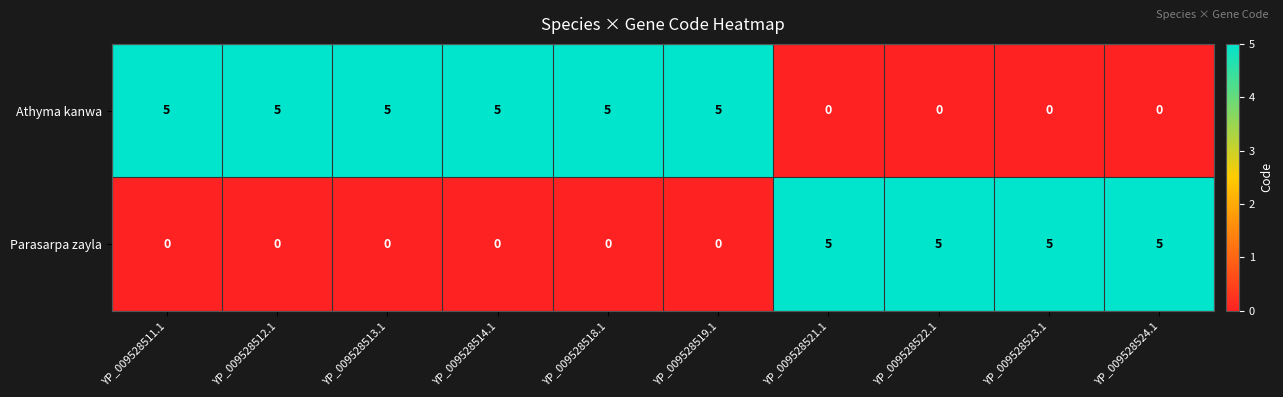

Rank the series by their average value, from highest to lowest.

Athyma kanwa, Parasarpa zayla